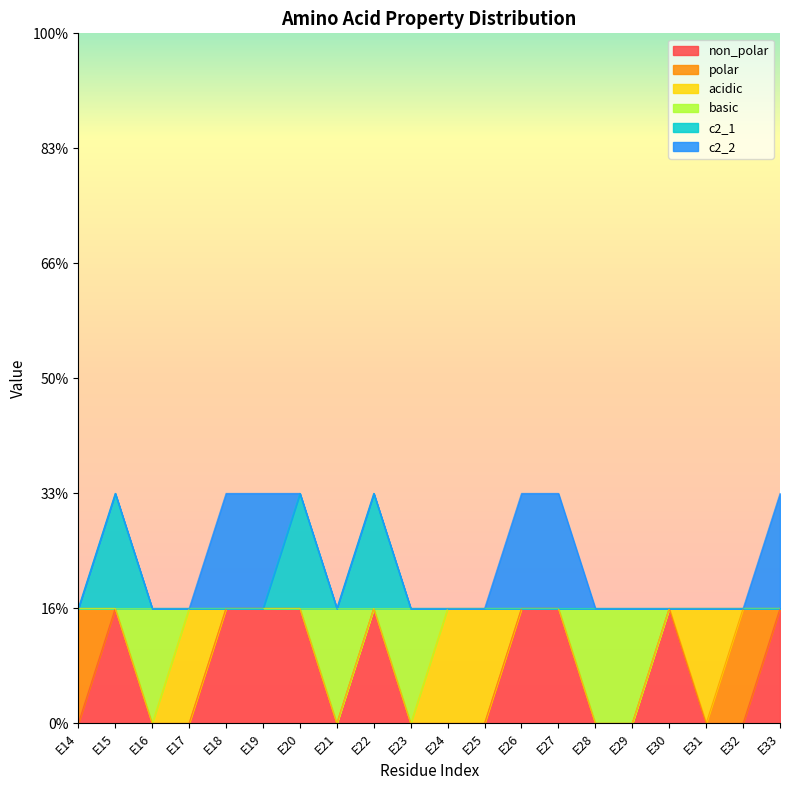

The c2_1 series shows 1 at E28. True or false?

False